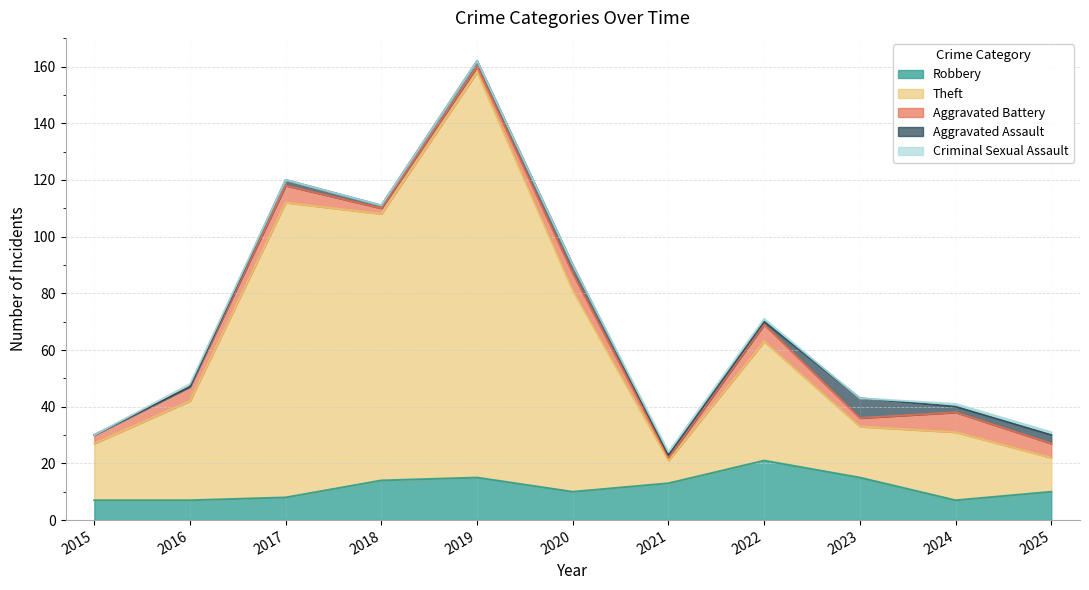

Which has a higher value, 2025 or 2020?

2025